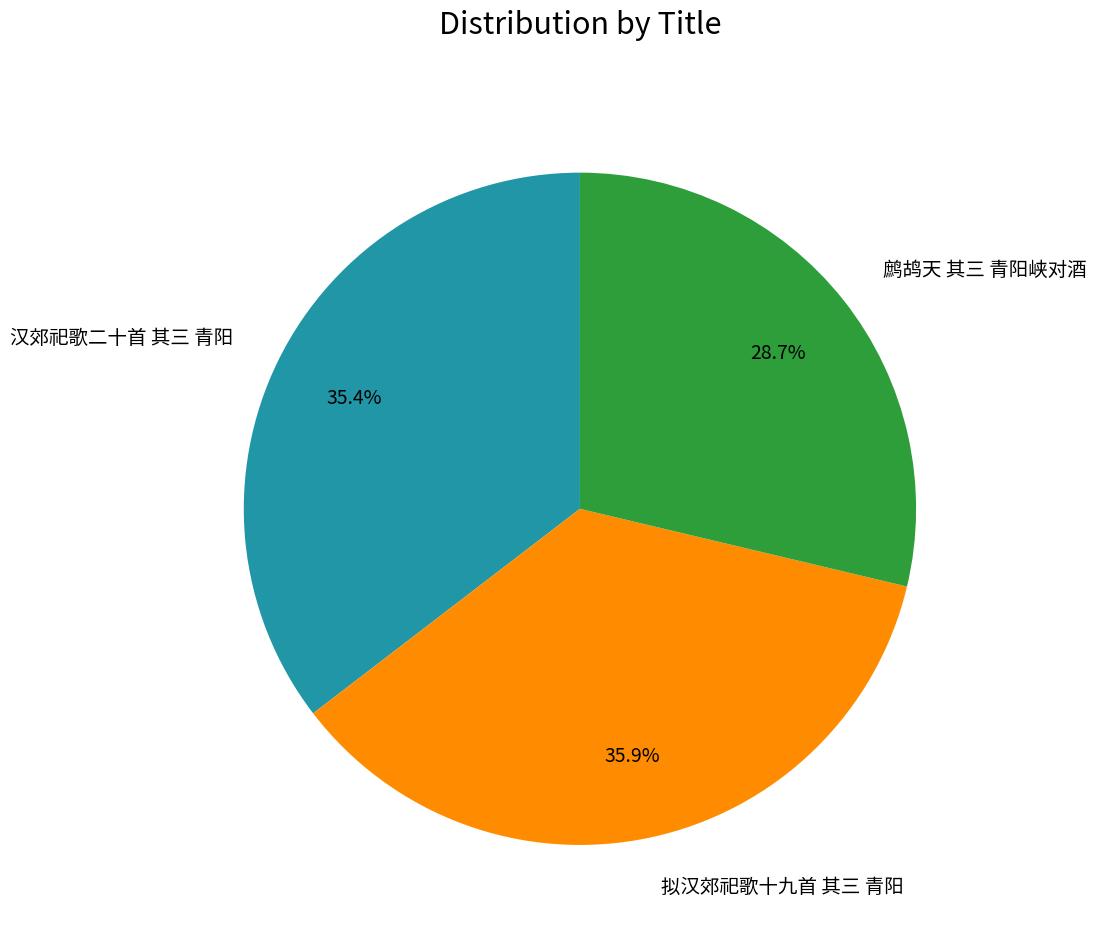

To the nearest percent, what portion does 汉郊祀歌二十首 其三 青阳 represent?

35%